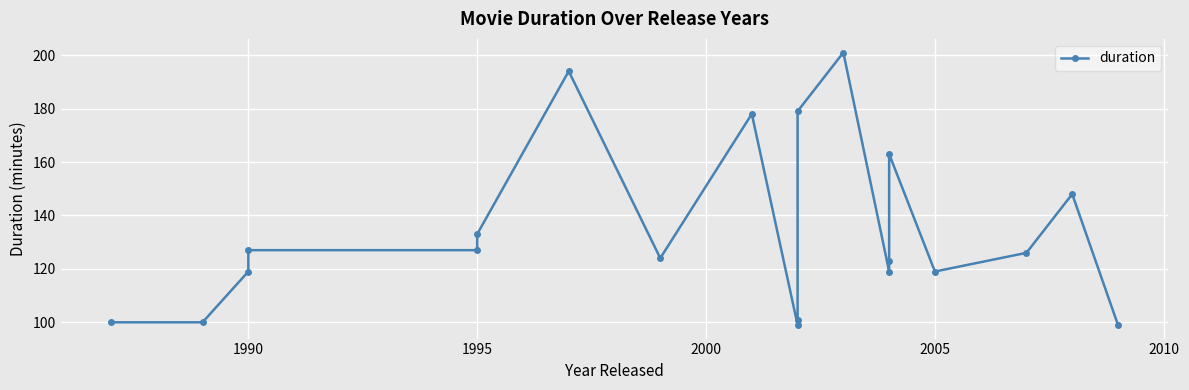

What is the minimum value shown in the chart?

99